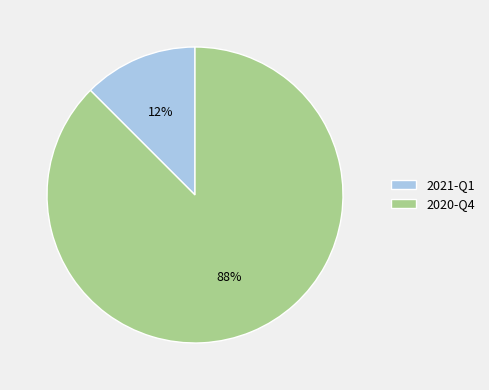

To the nearest percent, what is the average slice percentage?

50%